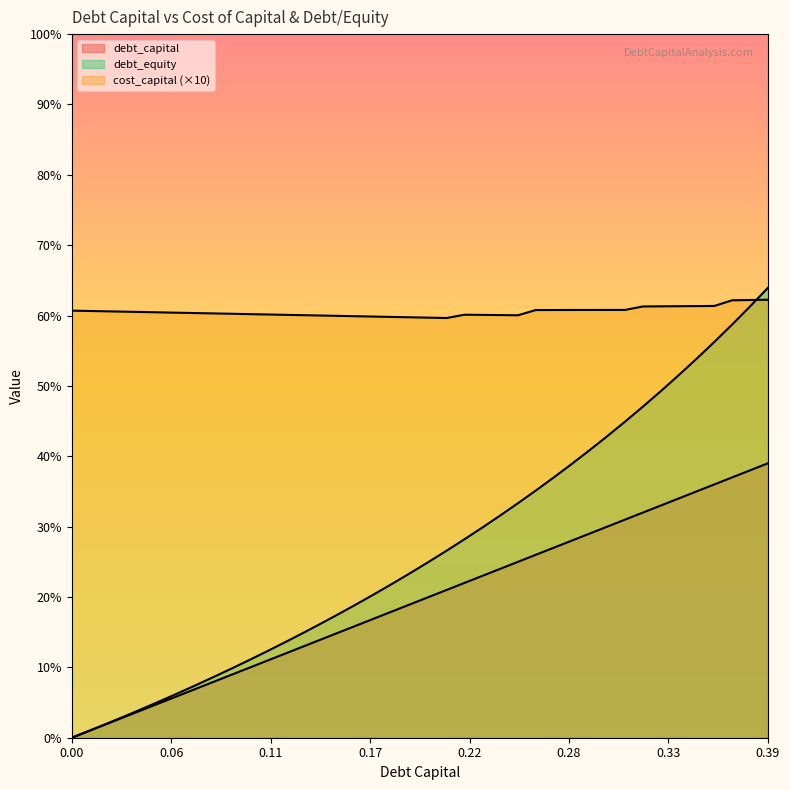

The cost_capital series shows 0.6 at 0.38. True or false?

True